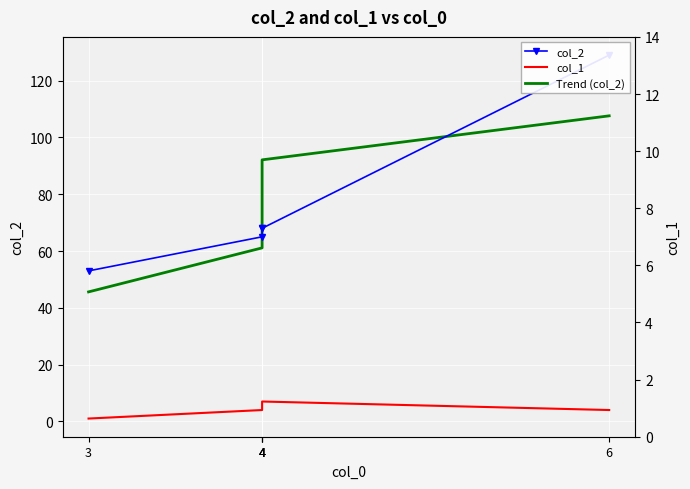

How many times do Trend (col_2) and col_2 cross each other?

2